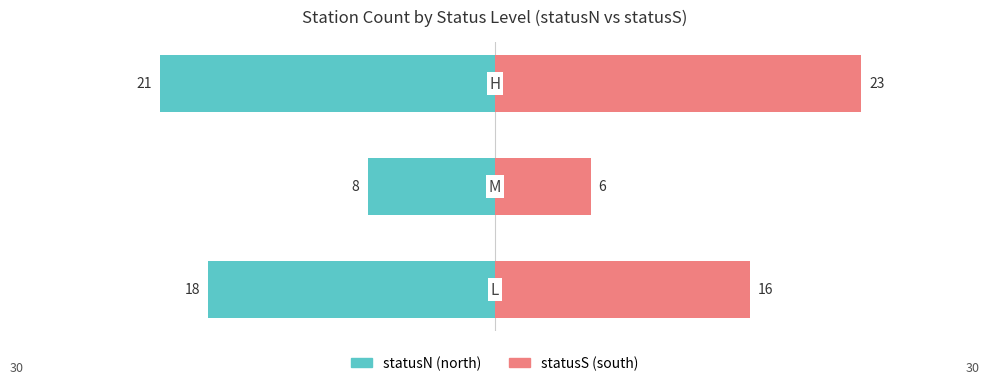

How many bars are there in total?

6